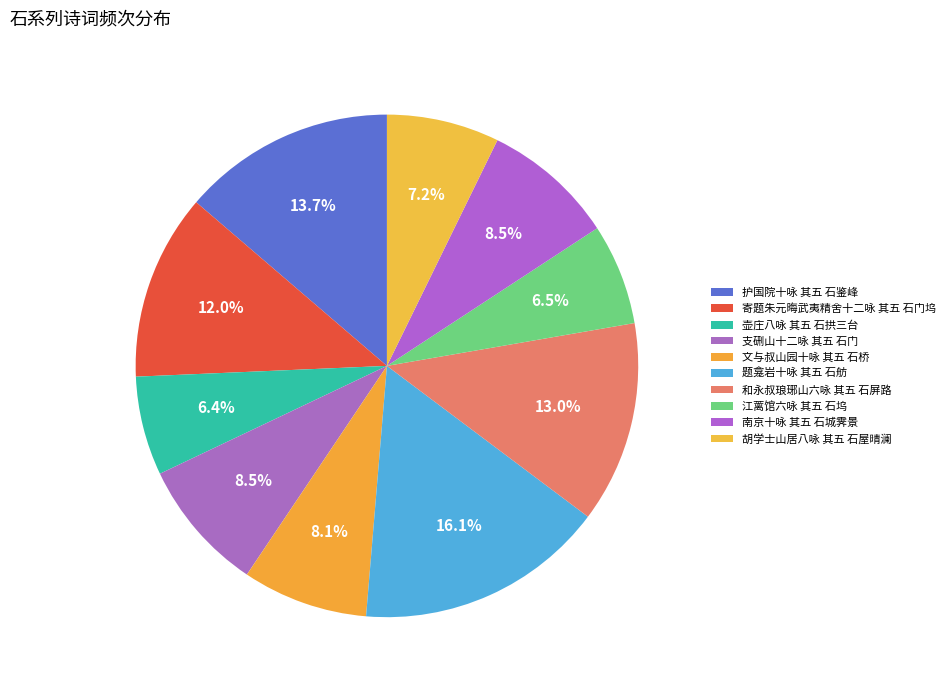

Is 支硎山十二咏 其五 石门 the majority of the pie?

No